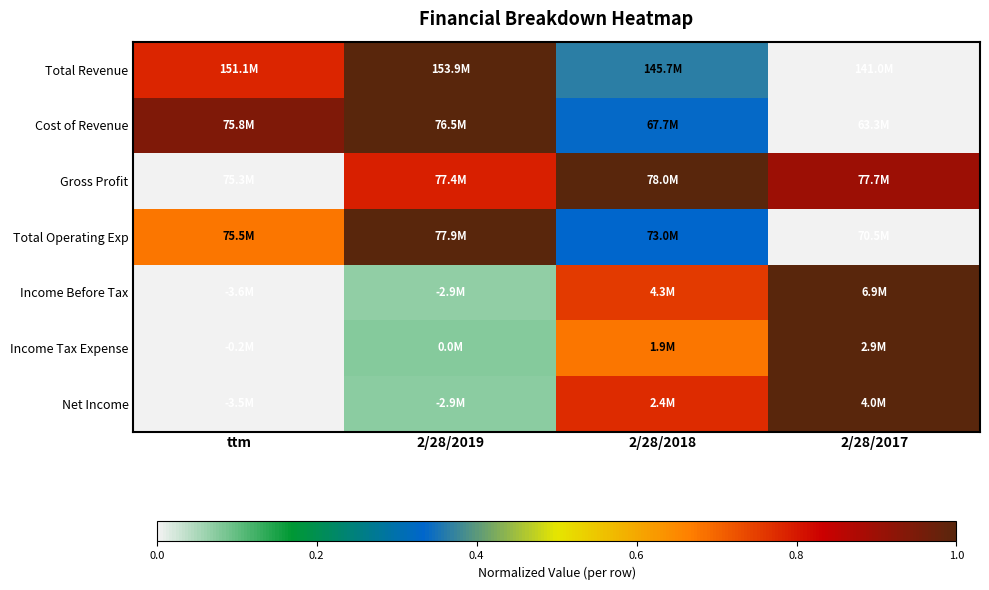

At which category is the sum across all series the highest?

2/28/2018